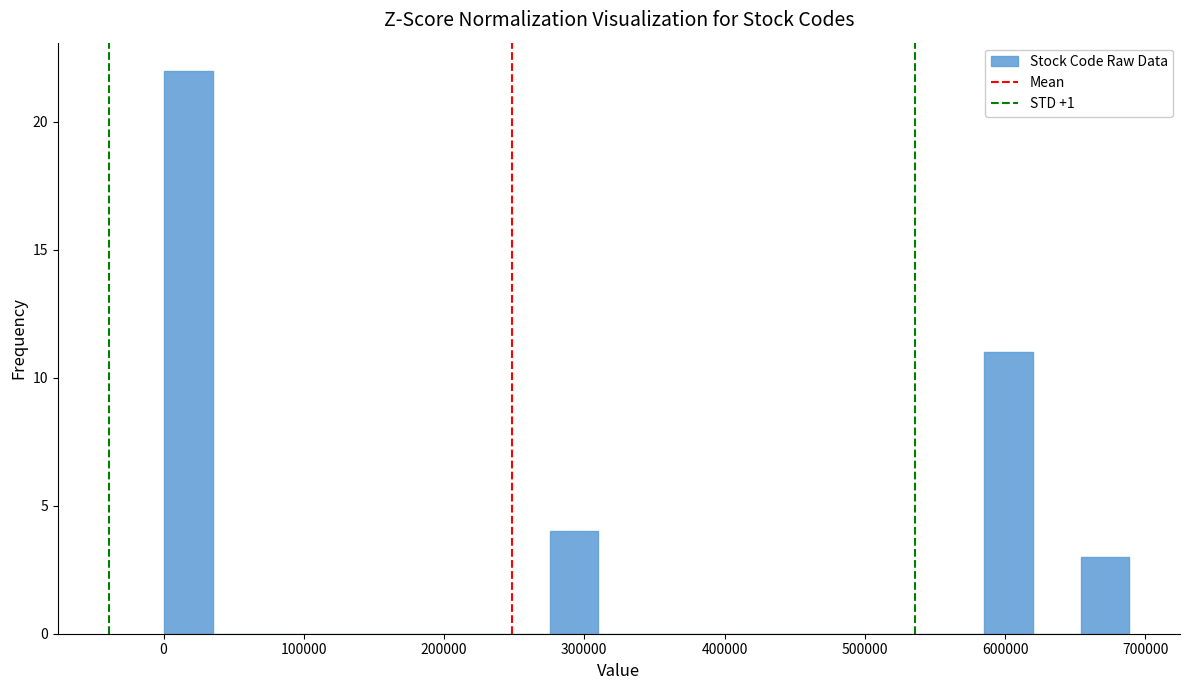

Around what value on the x-axis is the tallest bar? Give the approximate position of its centre, as read against the axis.

20000